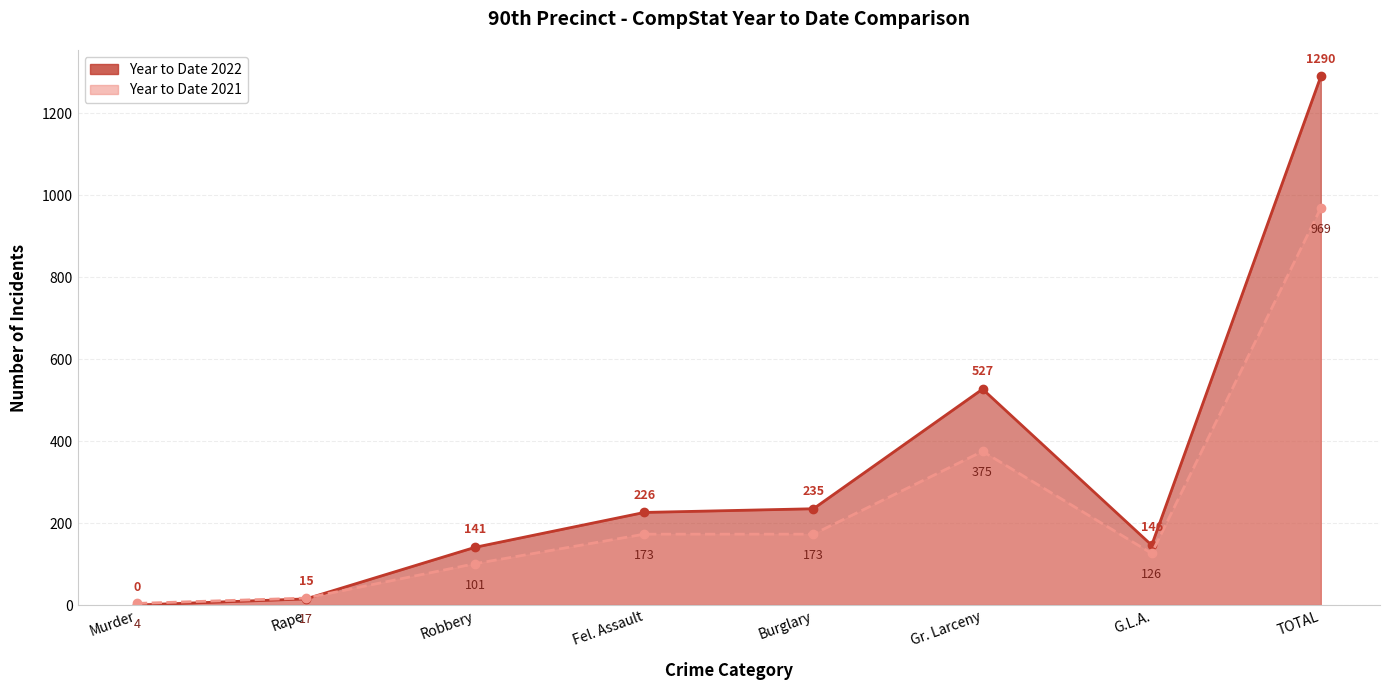

The Year to Date 2021 series shows 101 at Robbery. True or false?

True